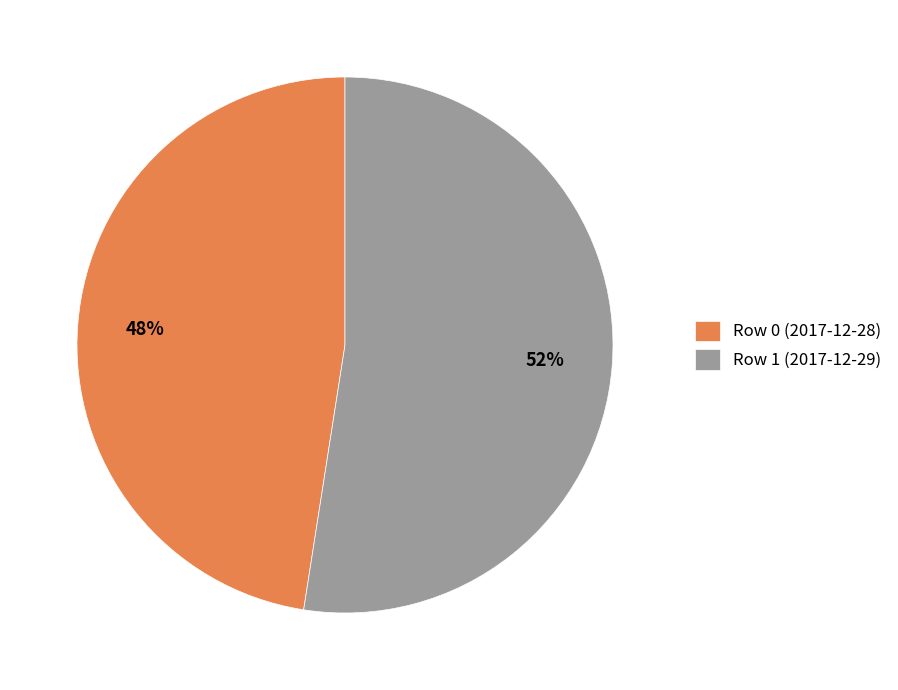

Combined, do Row 0 (2017-12-28) and Row 1 (2017-12-29) account for over 50%?

Yes